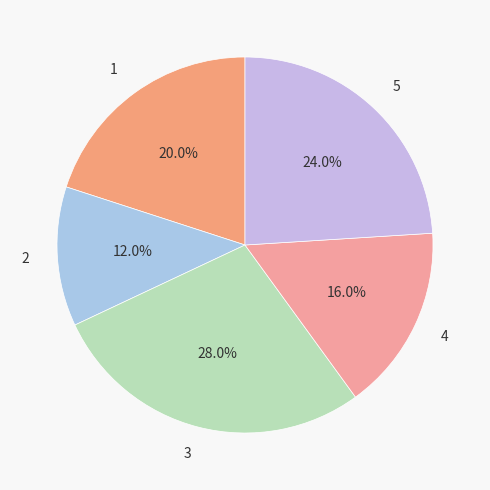

What percentage do 3 and 1 together represent?

48.0%